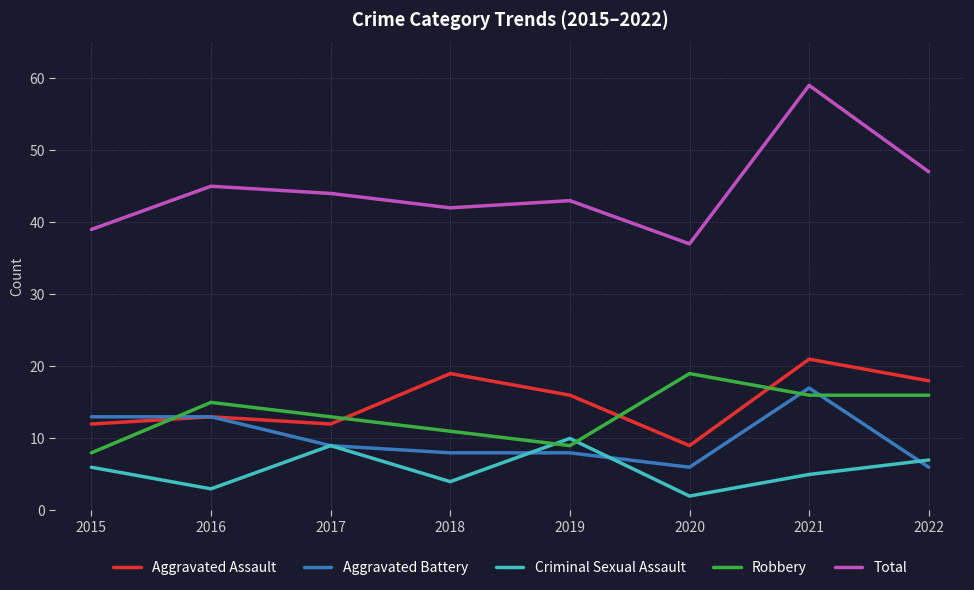

Rank the categories by Criminal Sexual Assault value from lowest to highest.

2020, 2016, 2018, 2021, 2015, 2022, 2017, 2019